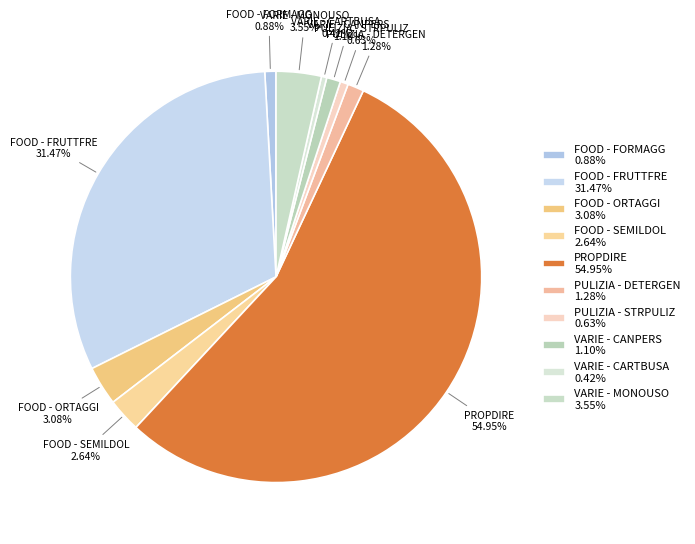

To the nearest percent, what is the difference between the VARIE - CARTBUSA and FOOD - ORTAGGI slice percentages?

3%